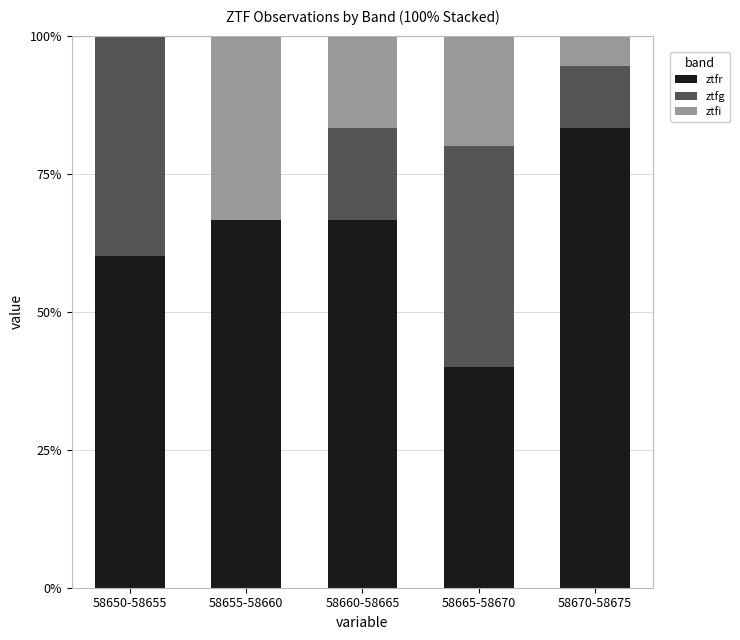

What is the total value across all series at 58655-58660?

100.0